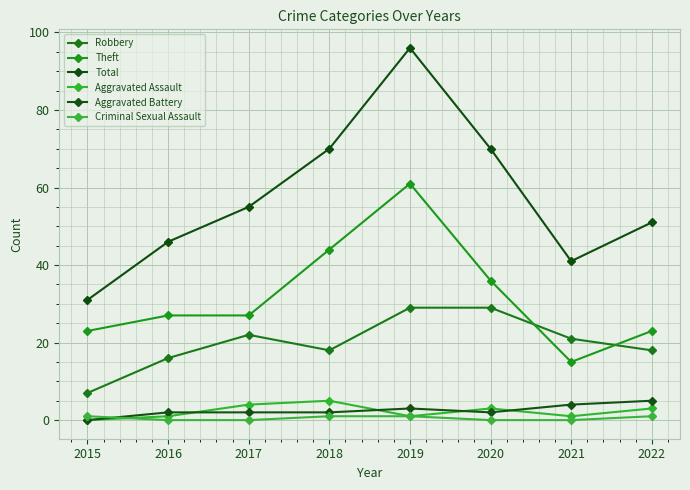

At which label does Robbery reach its peak?

2019